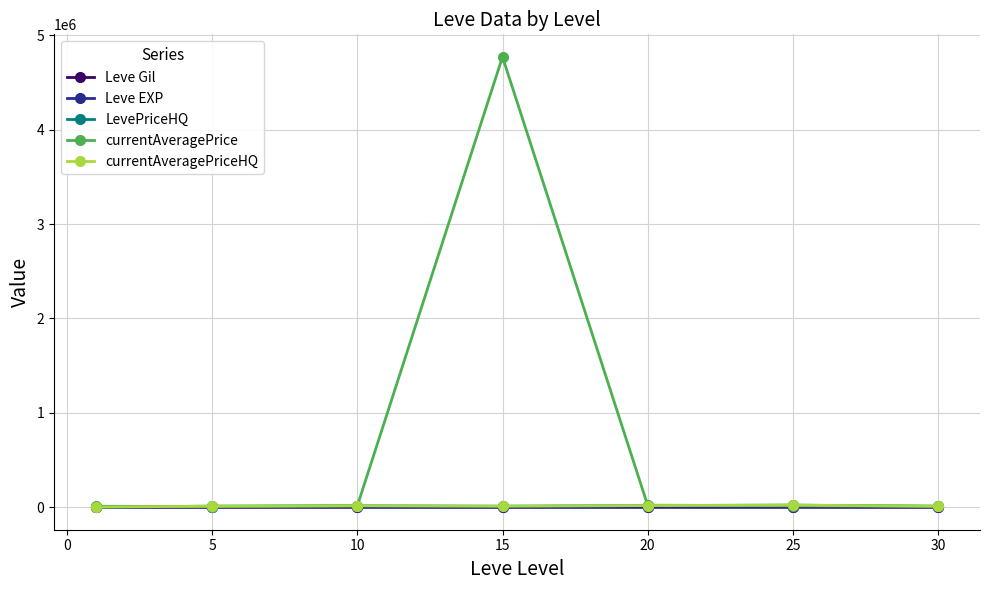

What is the sum of all currentAveragePrice values?

4849926.7